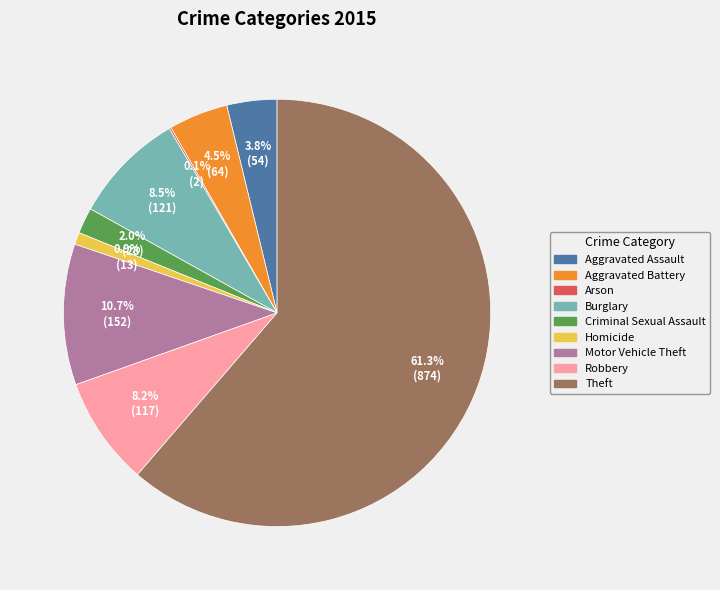

What percentage is the Theft slice, to the nearest percent?

61%